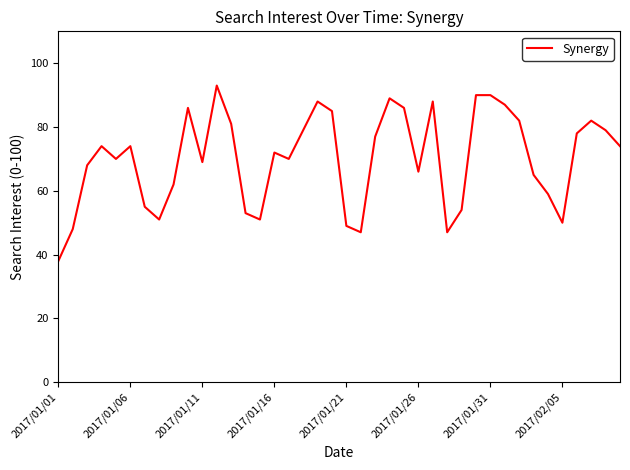

What is the difference between the maximum and minimum values?

55